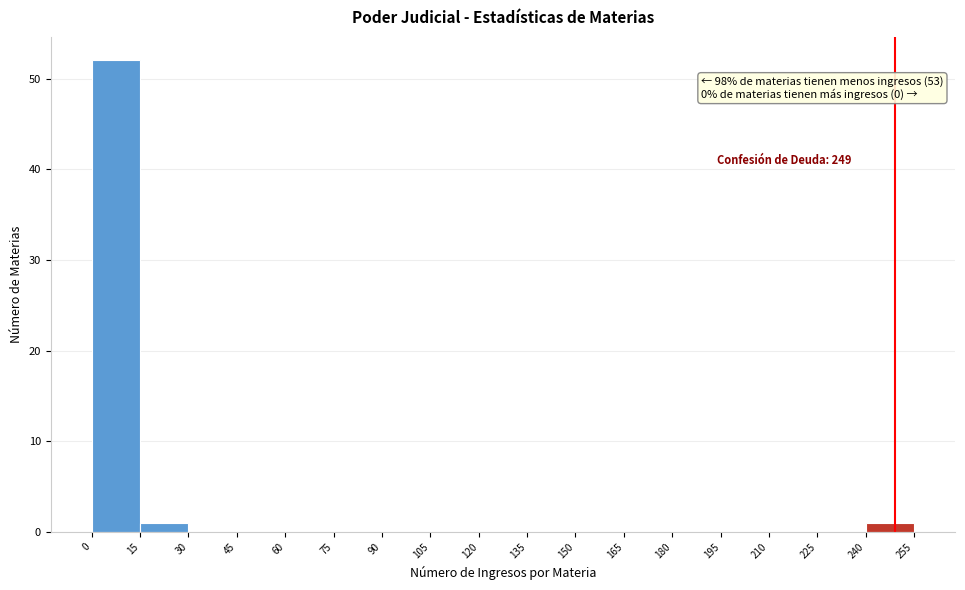

Over which range of the x-axis is the bar tallest?

0 to 15